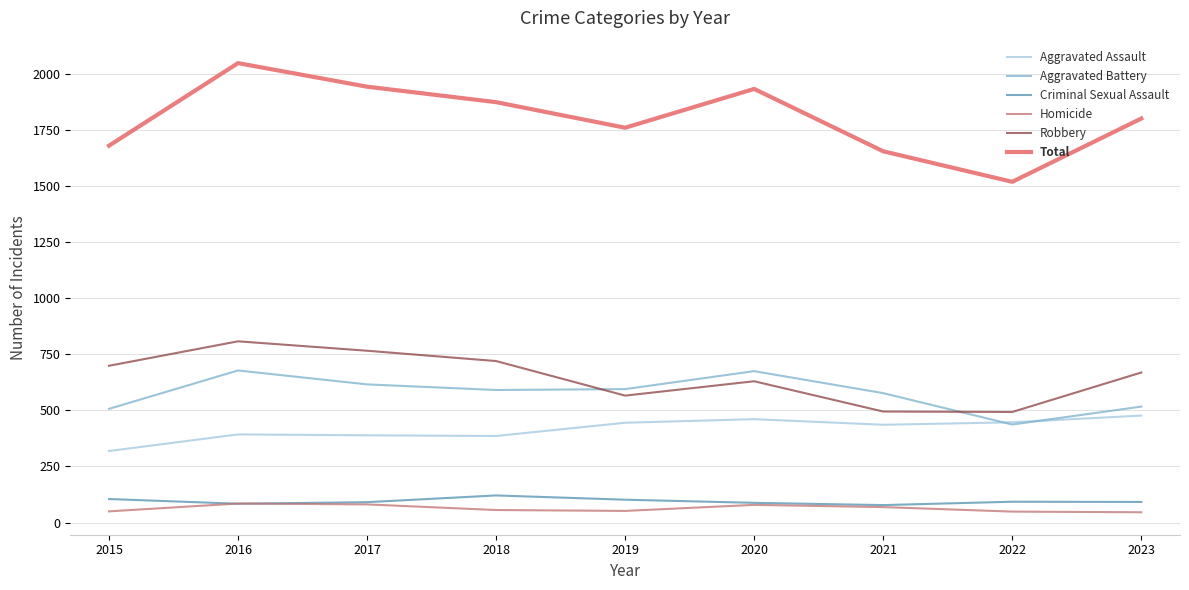

What is the difference between the maximum and minimum values in the Aggravated Battery series?

241